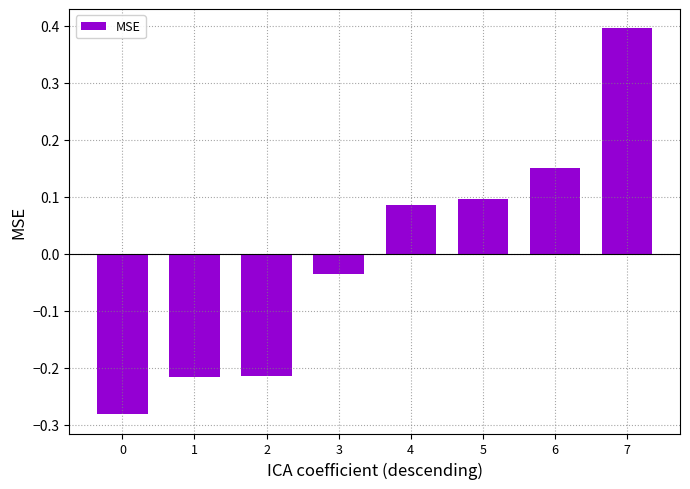

Does the chart contain stacked bars?

No